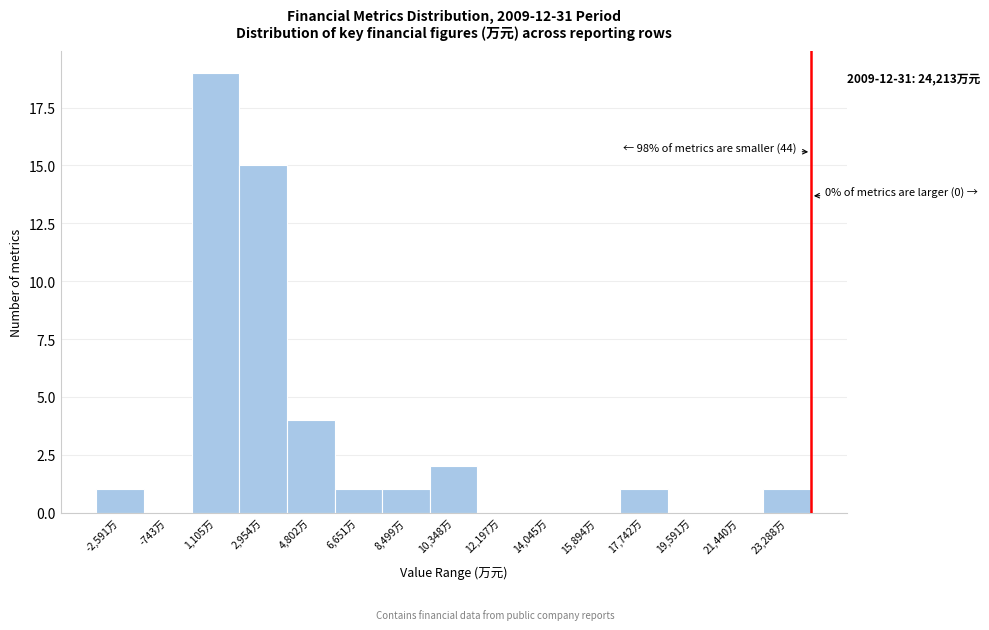

Which range on the x-axis has the tallest bar?

200 to 2000